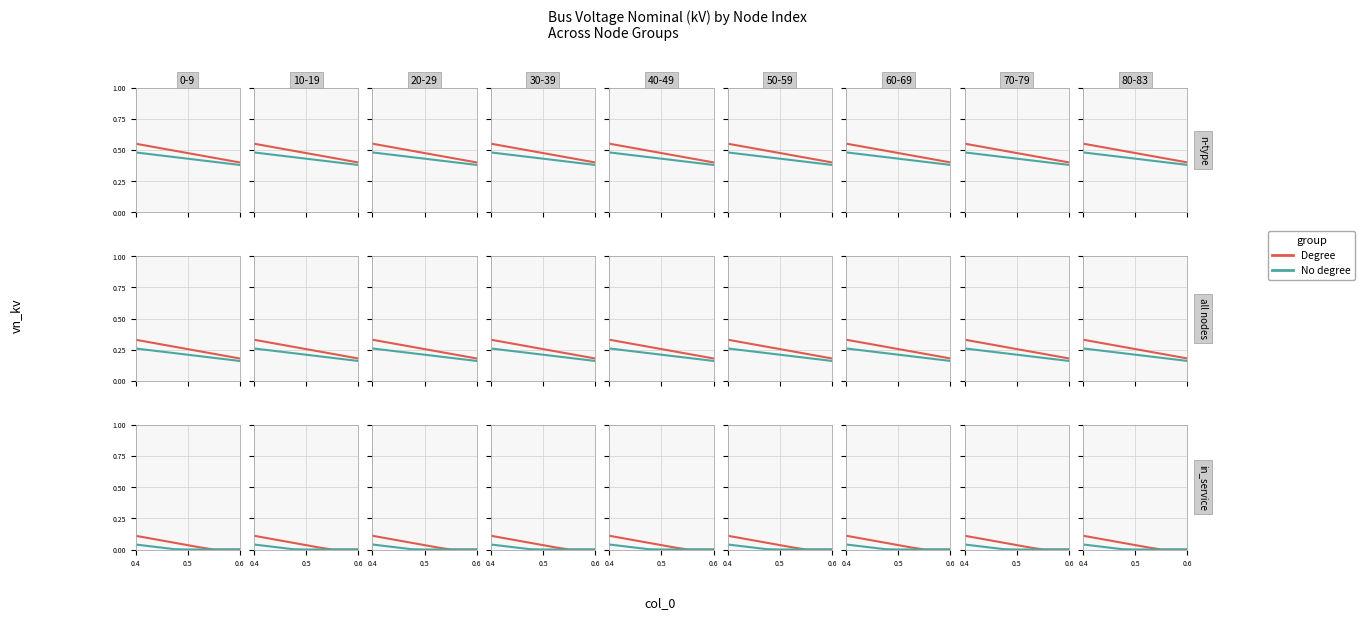

How many positive values does the Degree series have?

6